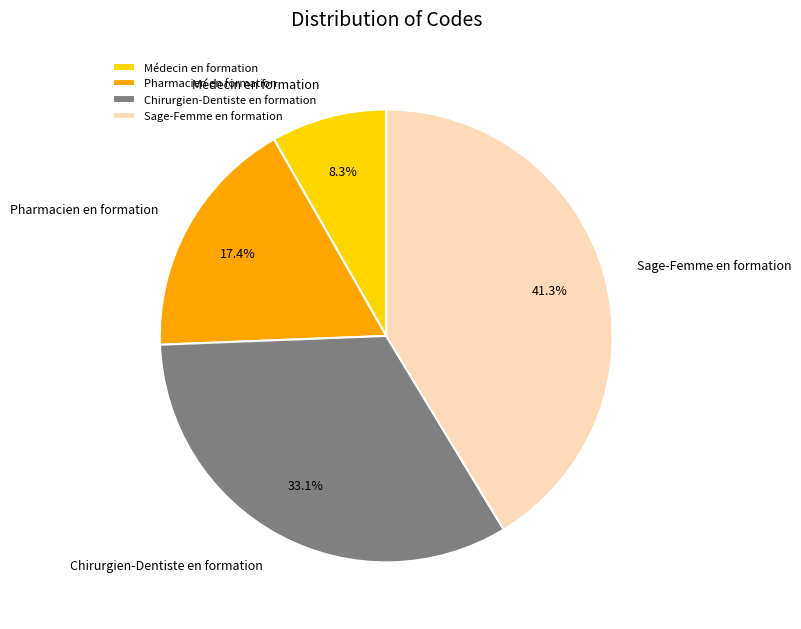

The Médecin en formation slice represents 8% of the pie. True or false?

True